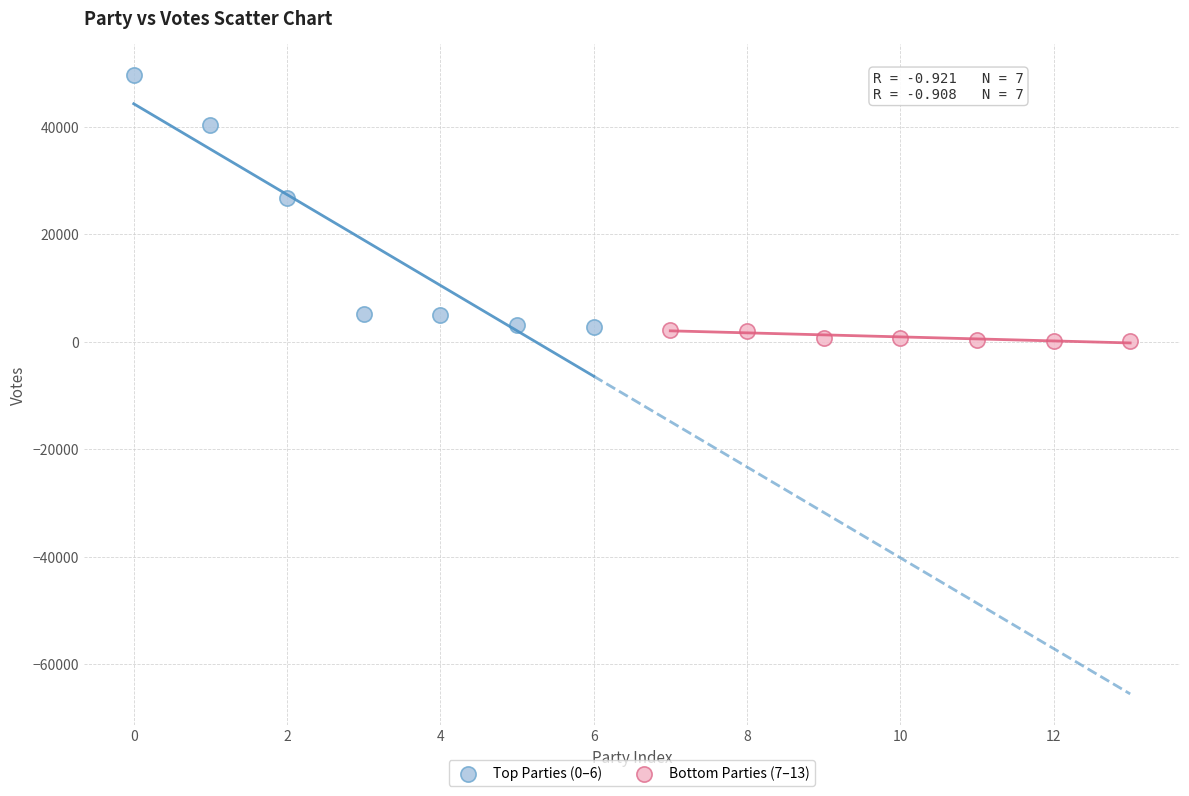

Which series contains the lowest Y value?

Bottom Parties (7–13)